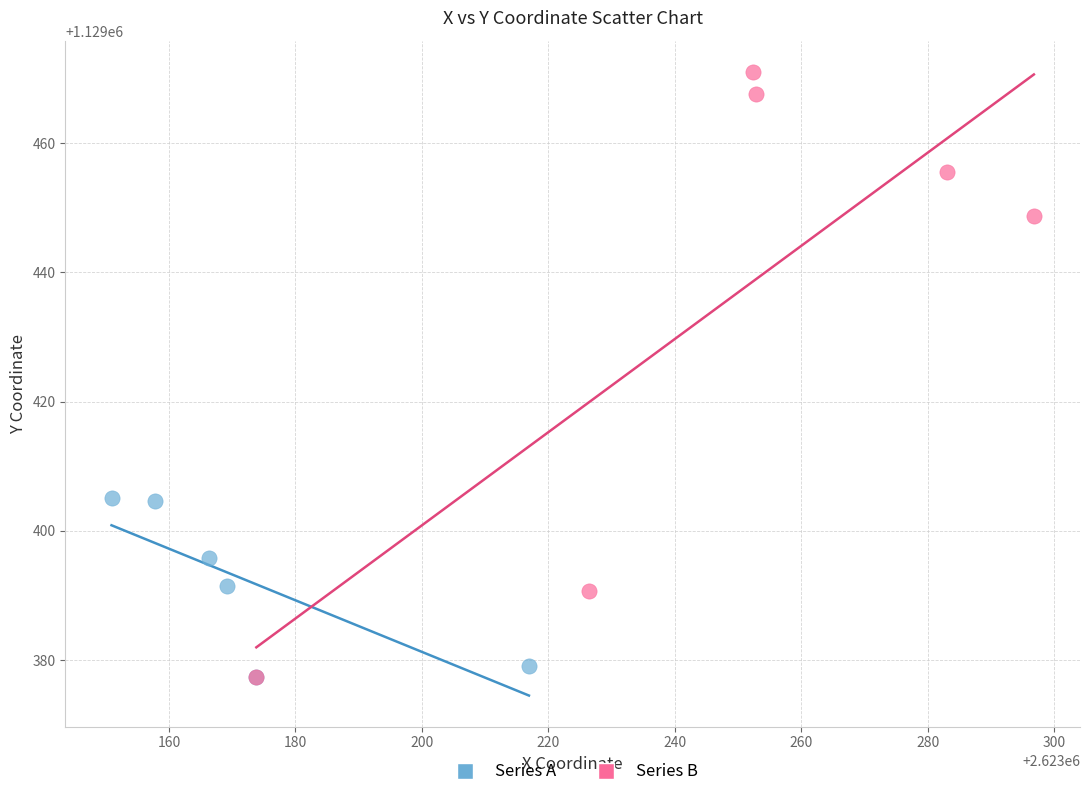

Which series has the widest spread of Y values?

Series B